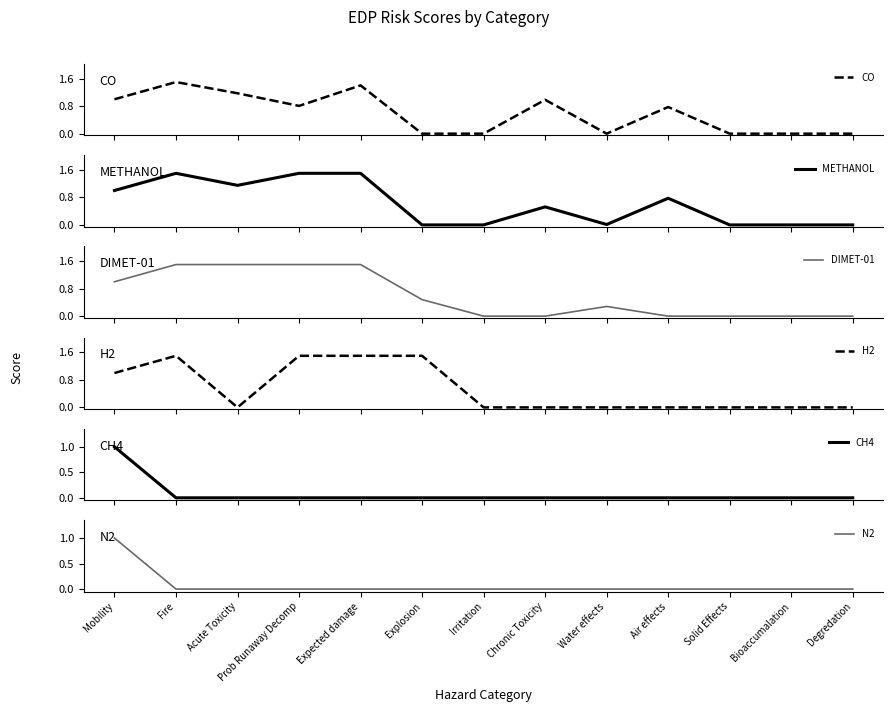

Is this an area chart (filled region under the line)?

No